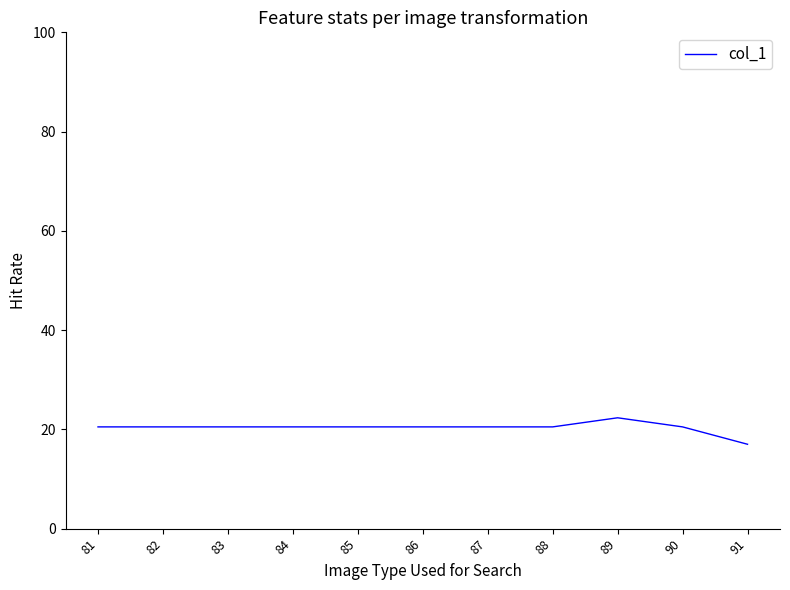

What is the average value?

20.3